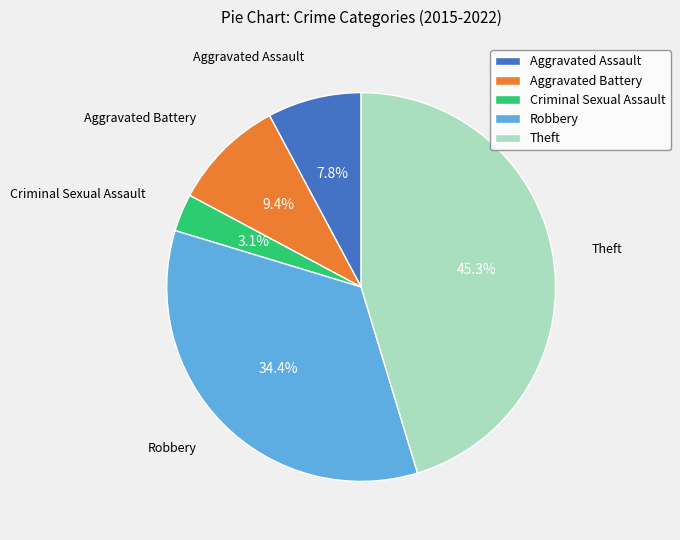

Rank the categories by value from highest to lowest.

Theft, Robbery, Aggravated Battery, Aggravated Assault, Criminal Sexual Assault